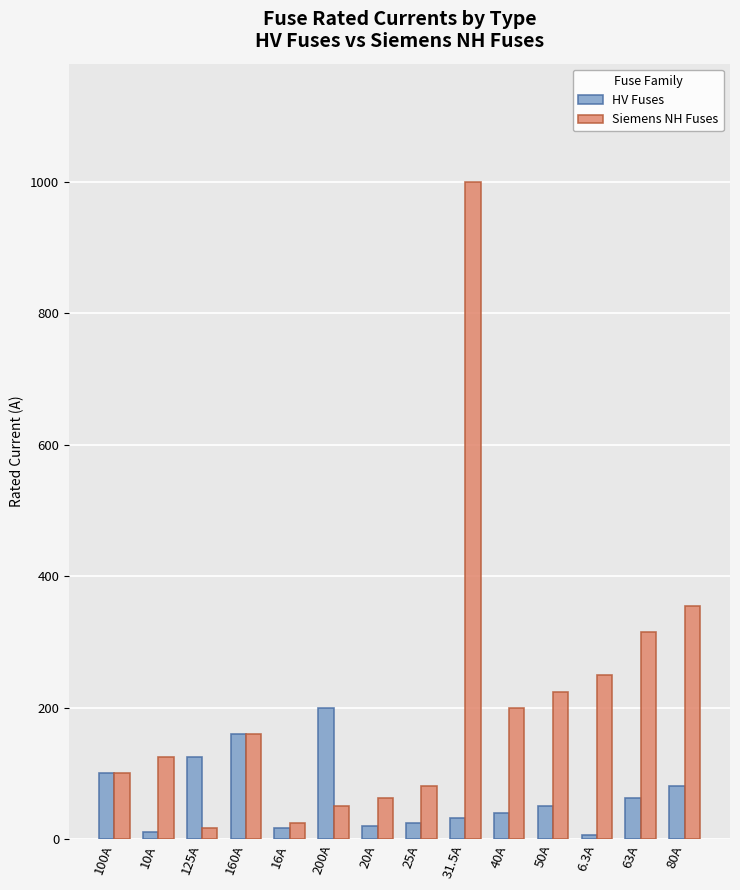

What is the difference between the HV Fuses values at 200A and 63A?

137.0